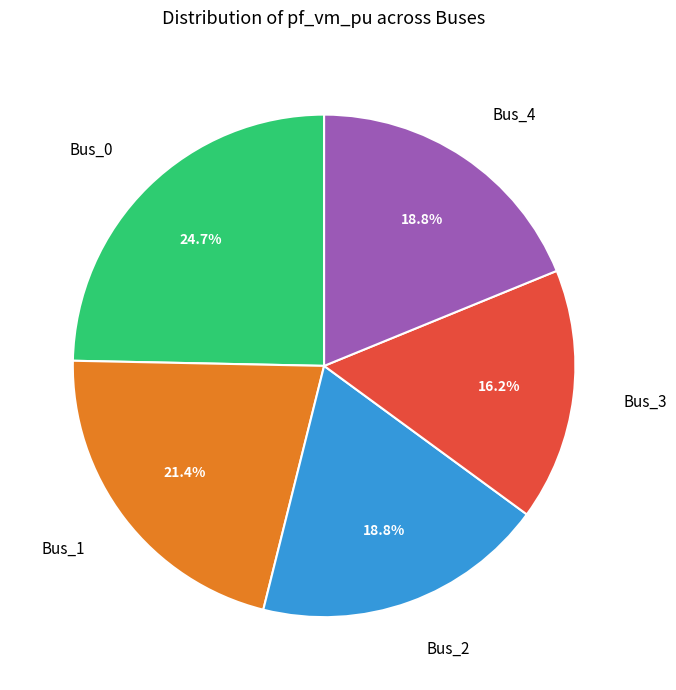

Which slice is the smallest?

Bus_3